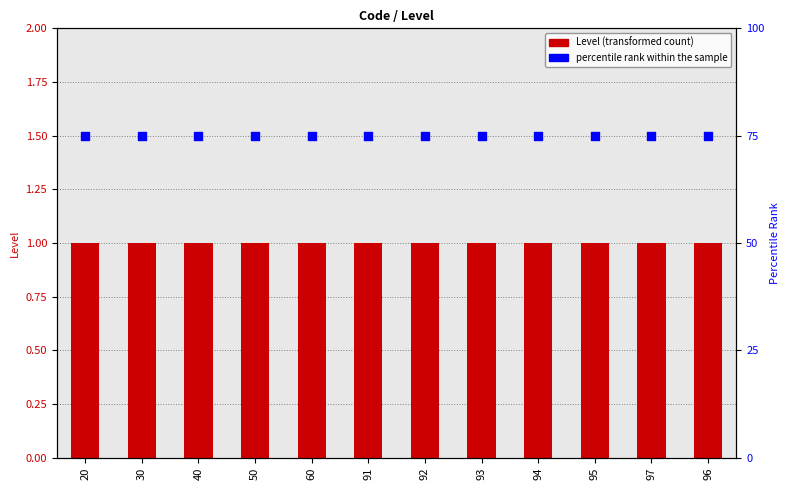

What is the total value across all series at 93?

76